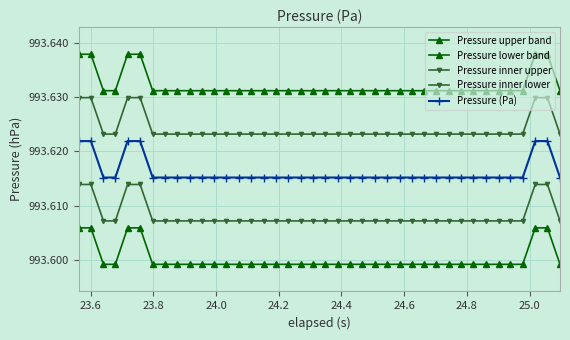

Rank the series by their average value, from highest to lowest.

Pressure upper band, Pressure inner upper, Pressure (Pa), Pressure inner lower, Pressure lower band